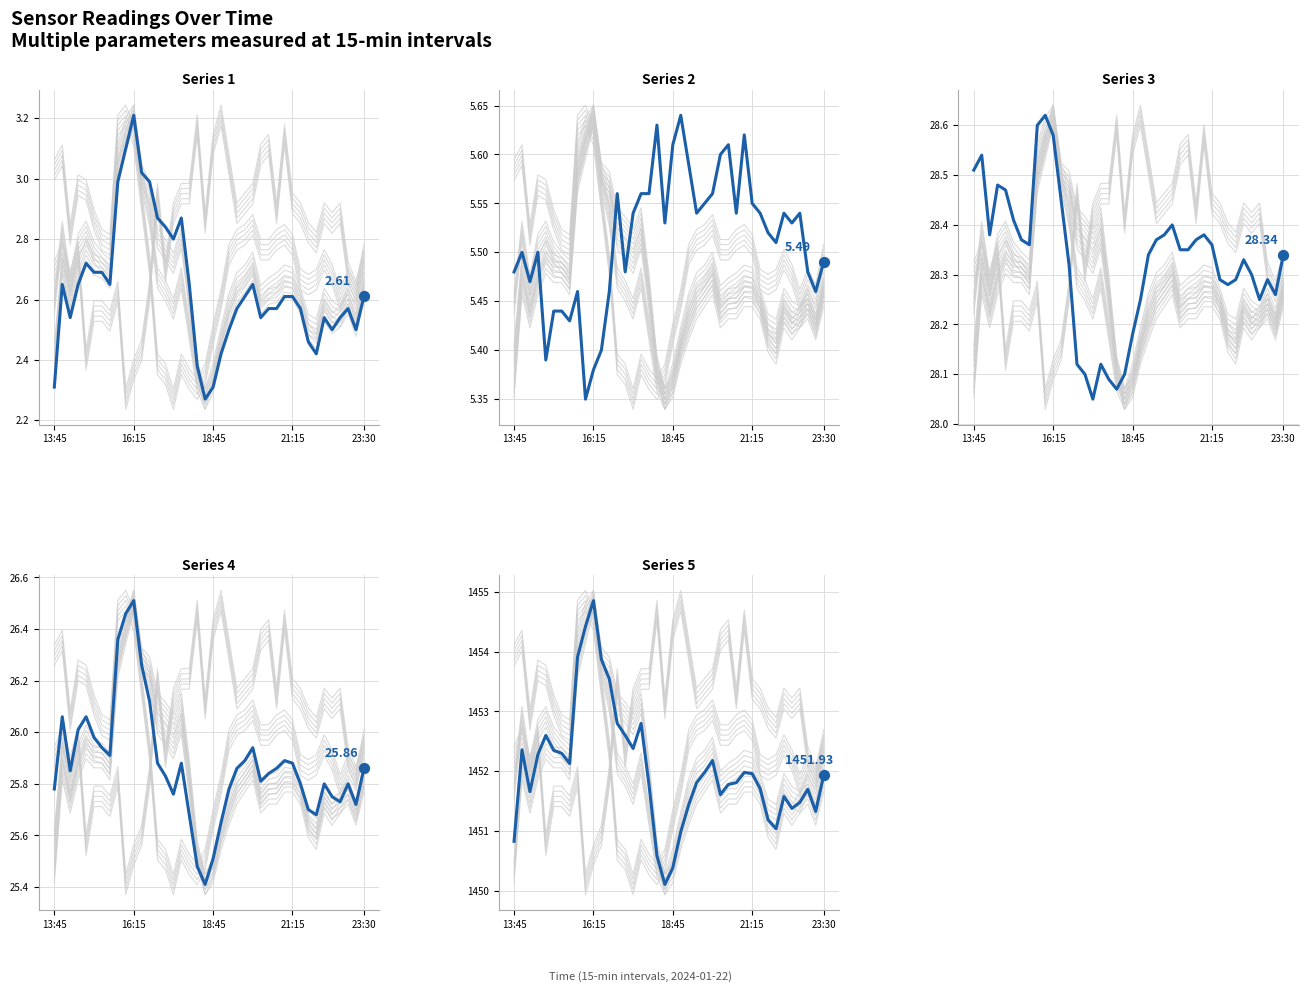

At how many categories does at least one series exceed 716?

40